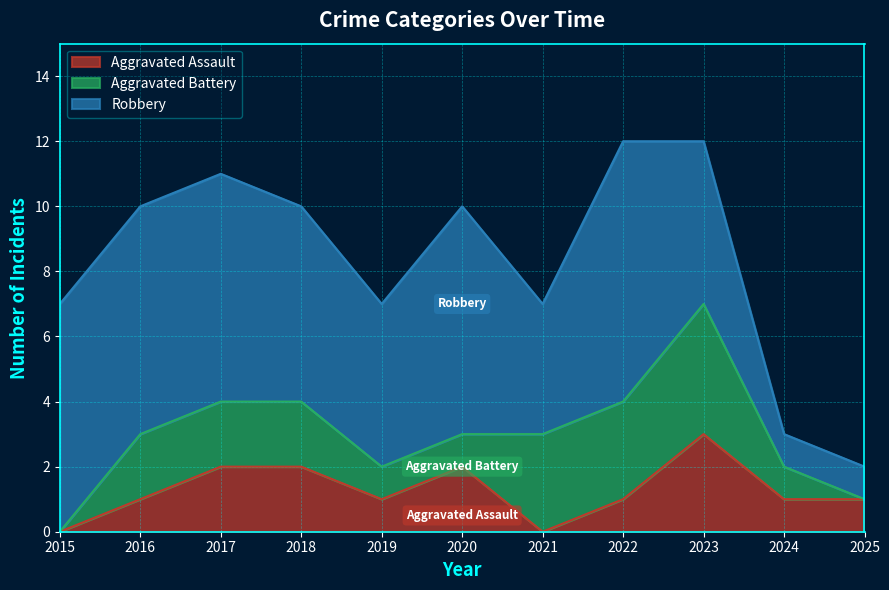

Does the chart display data point markers on the line(s)?

No